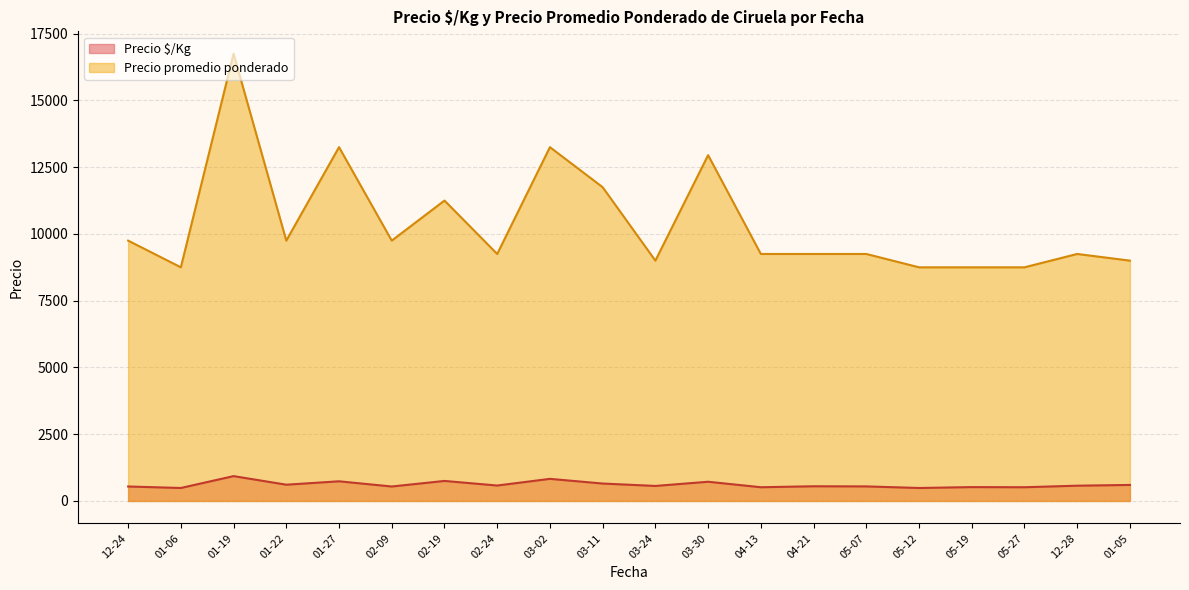

What is the label of the 16th point from the left?

2021-05-12